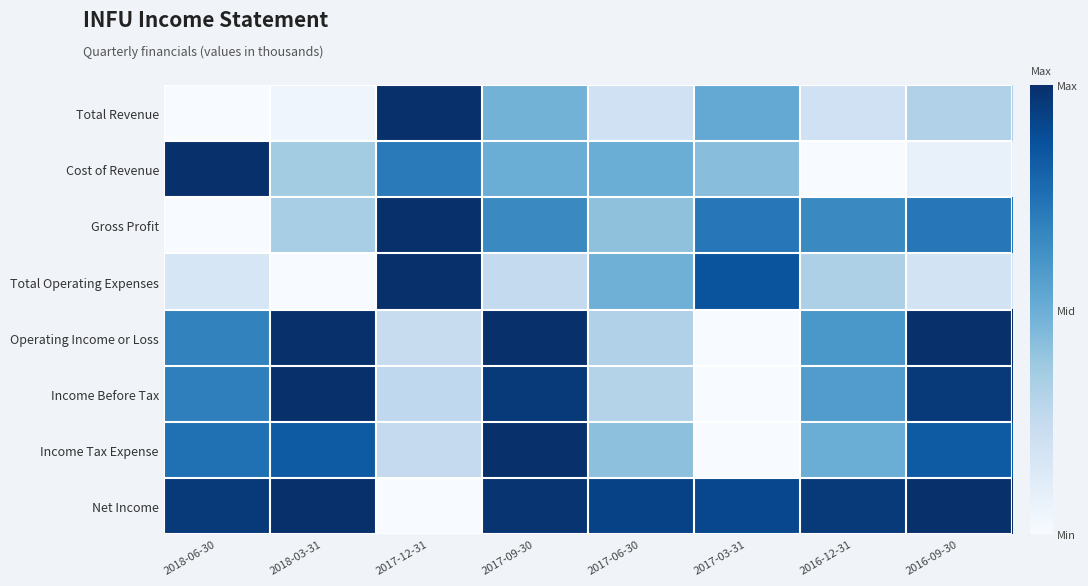

Reading left to right, extract all data points from this chart.

Total Revenue: 2018-06-30=0.0	2018-03-31=0.0	2017-12-31=1.0	2017-09-30=0.5	2017-06-30=0.2	2017-03-31=0.5	2016-12-31=0.2	2016-09-30=0.3
Cost of Revenue: 2018-06-30=1.0	2018-03-31=0.4	2017-12-31=0.7	2017-09-30=0.5	2017-06-30=0.5	2017-03-31=0.4	2016-12-31=0.0	2016-09-30=0.1
Gross Profit: 2018-06-30=0.0	2018-03-31=0.3	2017-12-31=1.0	2017-09-30=0.7	2017-06-30=0.4	2017-03-31=0.7	2016-12-31=0.7	2016-09-30=0.7
Total Operating Expenses: 2018-06-30=0.2	2018-03-31=0.0	2017-12-31=1.0	2017-09-30=0.3	2017-06-30=0.5	2017-03-31=0.9	2016-12-31=0.3	2016-09-30=0.2
Operating Income or Loss: 2018-06-30=0.7	2018-03-31=1.0	2017-12-31=0.2	2017-09-30=1.0	2017-06-30=0.3	2017-03-31=0.0	2016-12-31=0.6	2016-09-30=1.0
Income Before Tax: 2018-06-30=0.7	2018-03-31=1.0	2017-12-31=0.3	2017-09-30=1.0	2017-06-30=0.3	2017-03-31=0.0	2016-12-31=0.6	2016-09-30=1.0
Income Tax Expense: 2018-06-30=0.8	2018-03-31=0.8	2017-12-31=0.2	2017-09-30=1.0	2017-06-30=0.4	2017-03-31=0.0	2016-12-31=0.5	2016-09-30=0.8
Net Income: 2018-06-30=1.0	2018-03-31=1.0	2017-12-31=0.0	2017-09-30=1.0	2017-06-30=0.9	2017-03-31=0.9	2016-12-31=1.0	2016-09-30=1.0